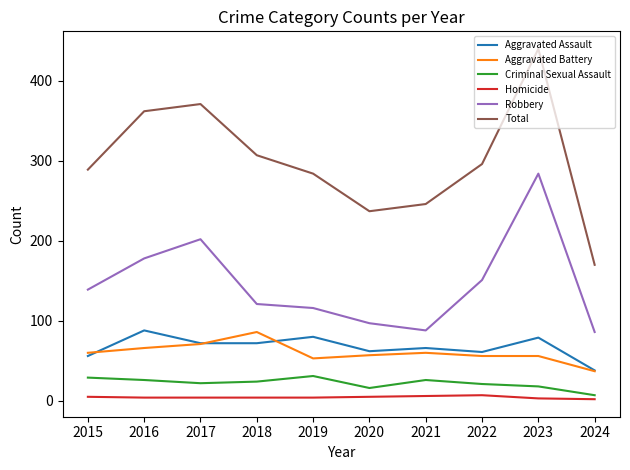

At which label is Robbery closest to 185?

2016